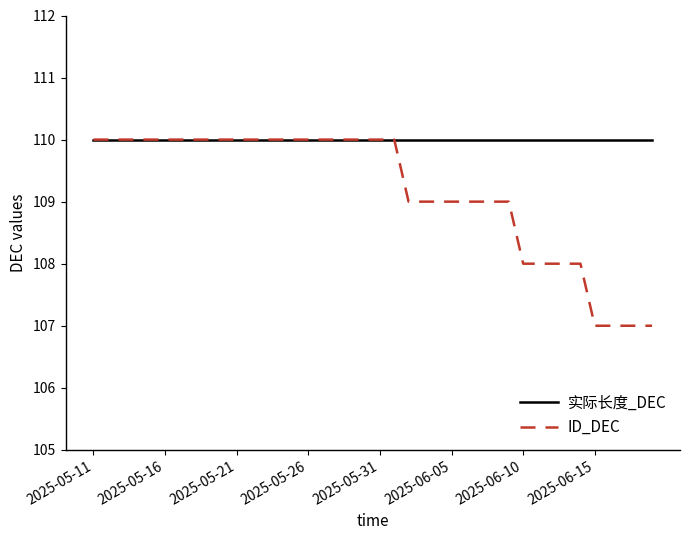

List the series in order of their overall mean, lowest first.

ID_DEC, 实际长度_DEC